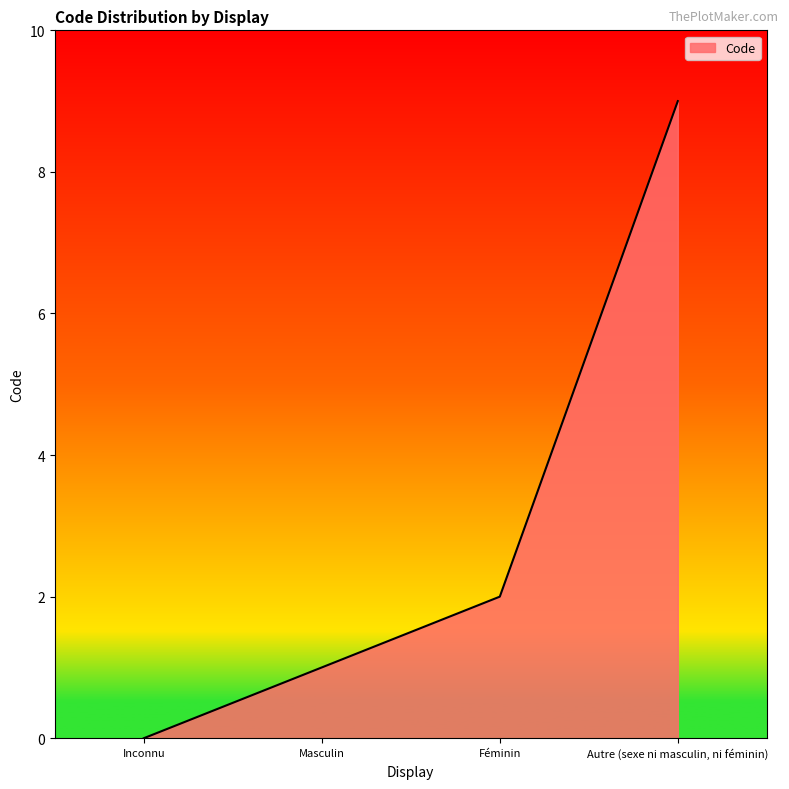

Reading left to right, list all the values displayed in this chart.

0	1	2	9